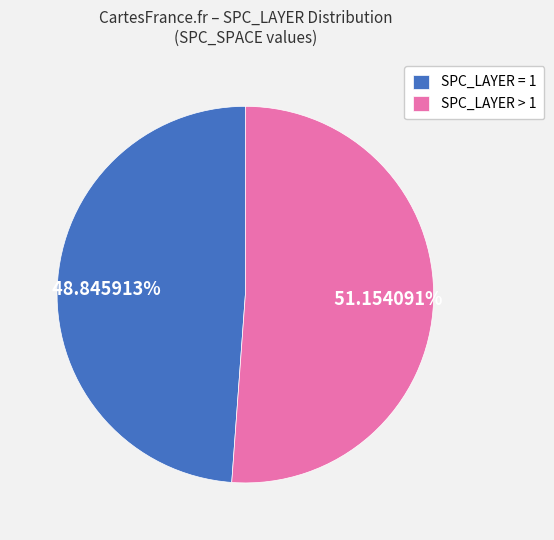

To the nearest percent, what is the difference between the largest and smallest slice percentages?

2%